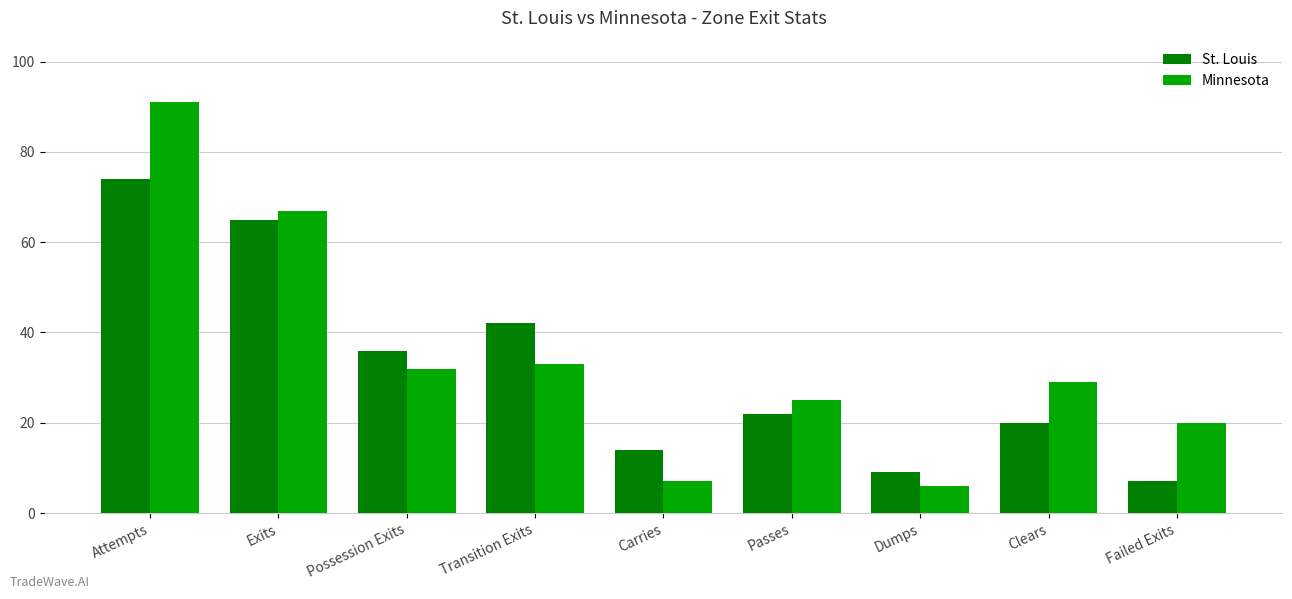

What is the greatest value displayed?

91